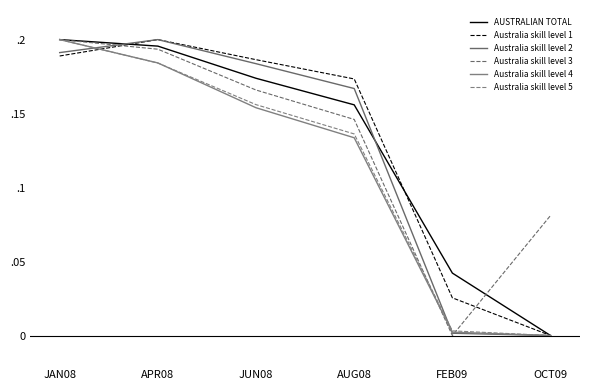

Count the Australia skill level 3 values in the range 0 to 1.

6